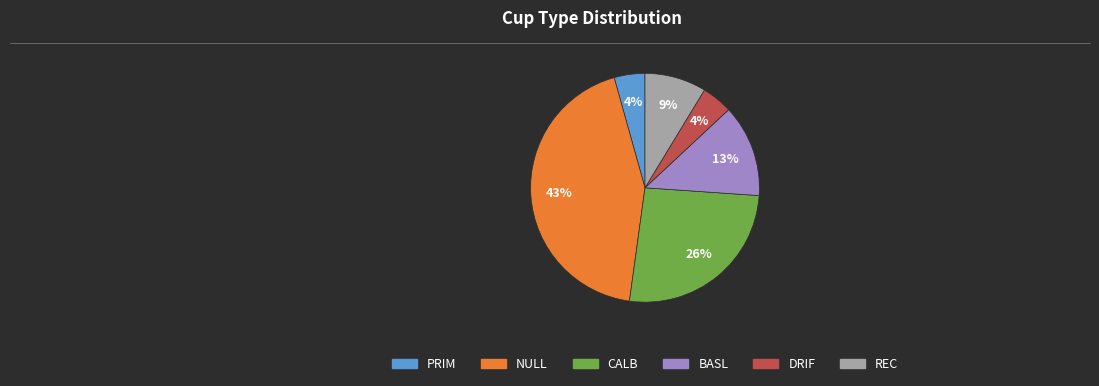

Between CALB and DRIF, which is larger?

CALB